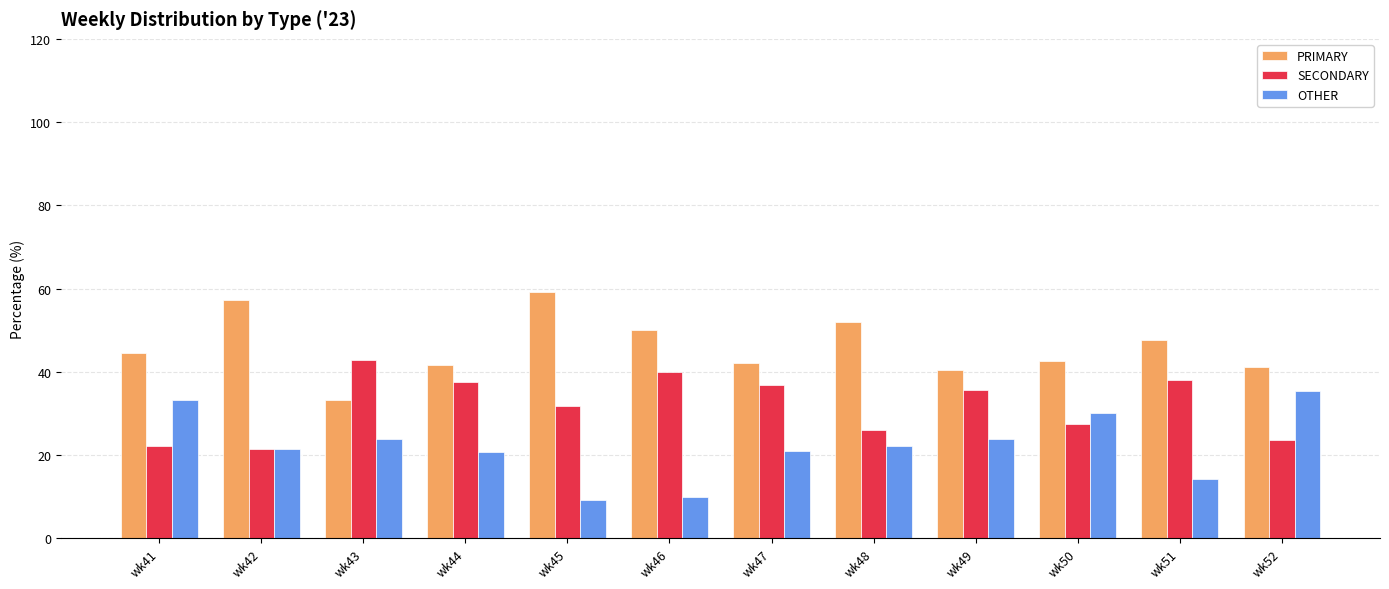

What is the maximum value shown in the chart?

59.1